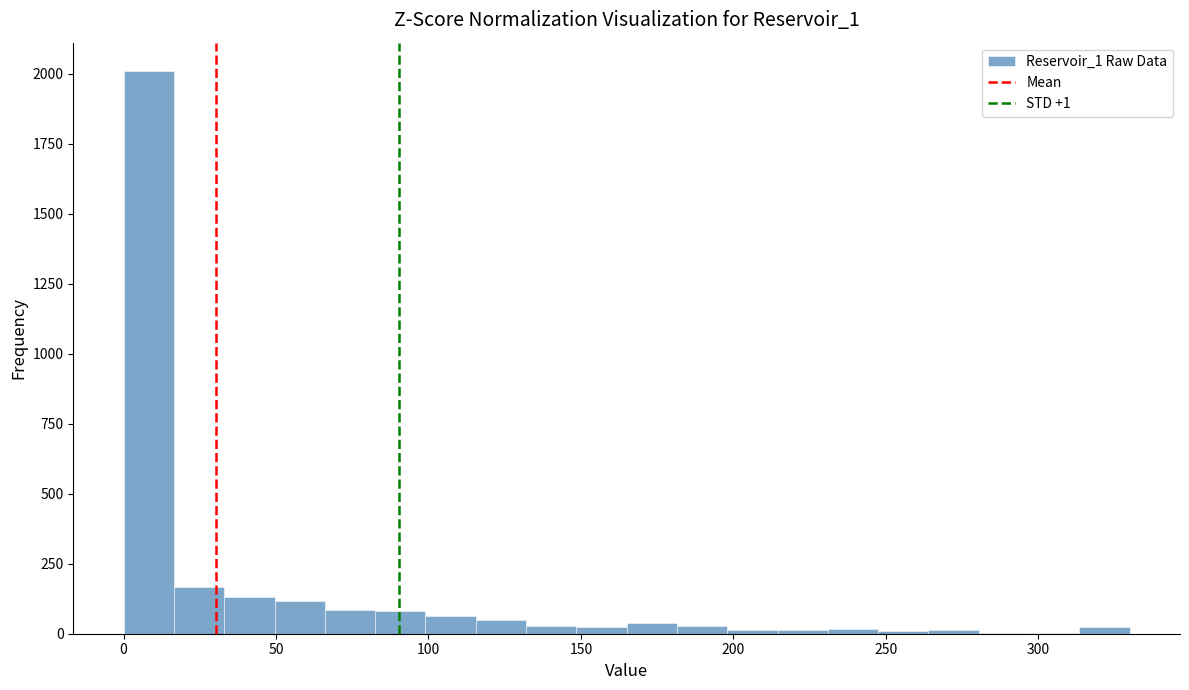

Around what value on the x-axis is the tallest bar? Give the approximate position of its centre, as read against the axis.

10